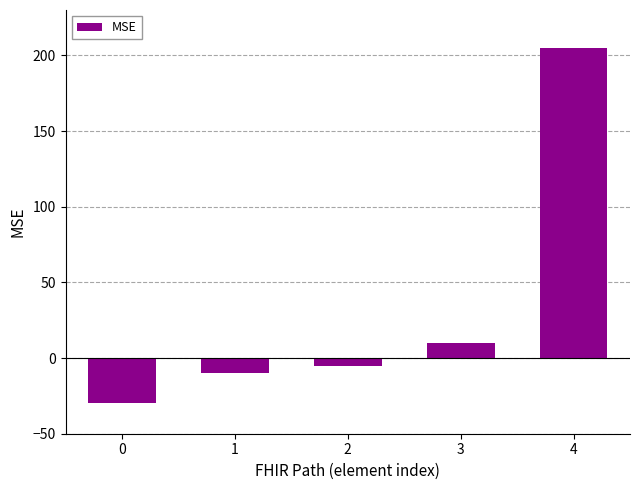

Reading right to left, what are all the values shown in this chart?

4=205	3=10	2=-5	1=-10	0=-30